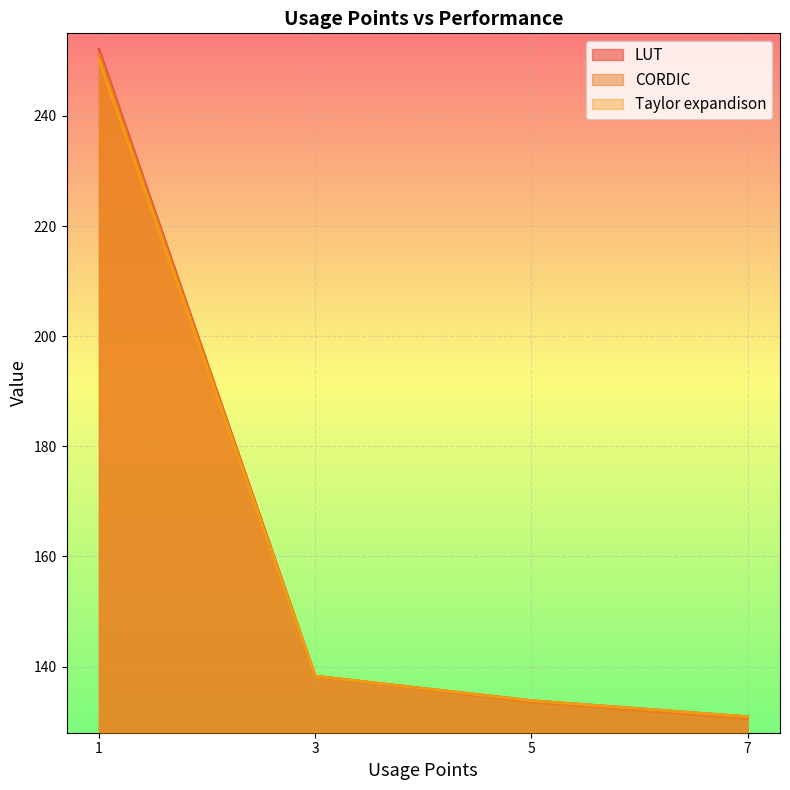

Which category has the lowest value across all series?

7